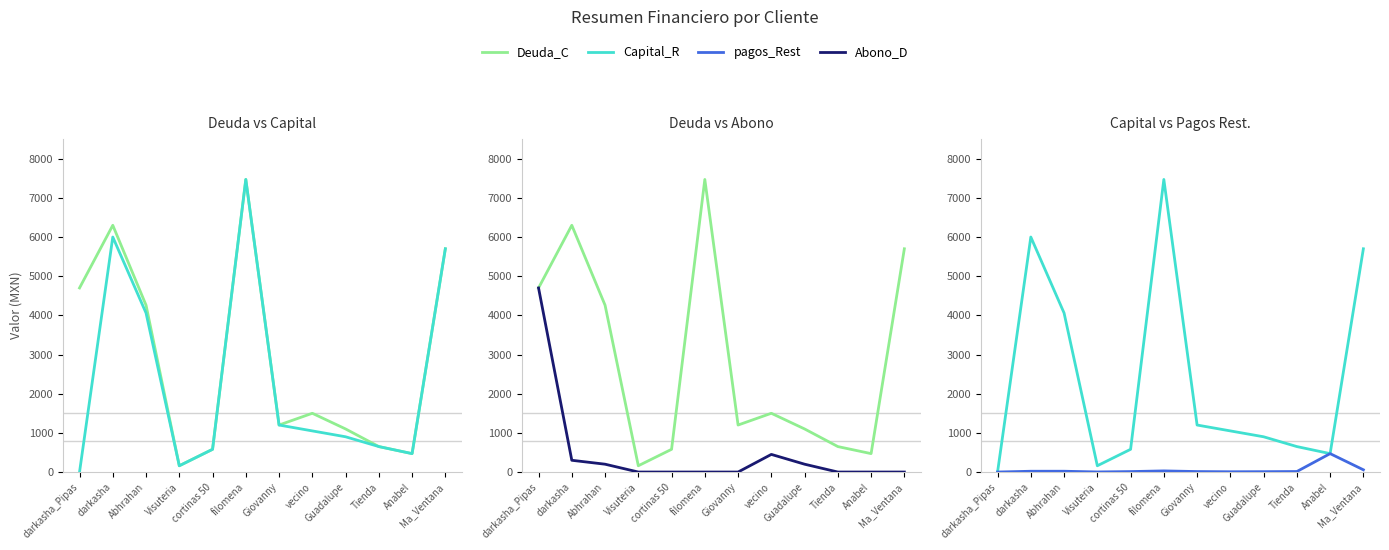

What is the sum of all Abono_D values?

5850.0